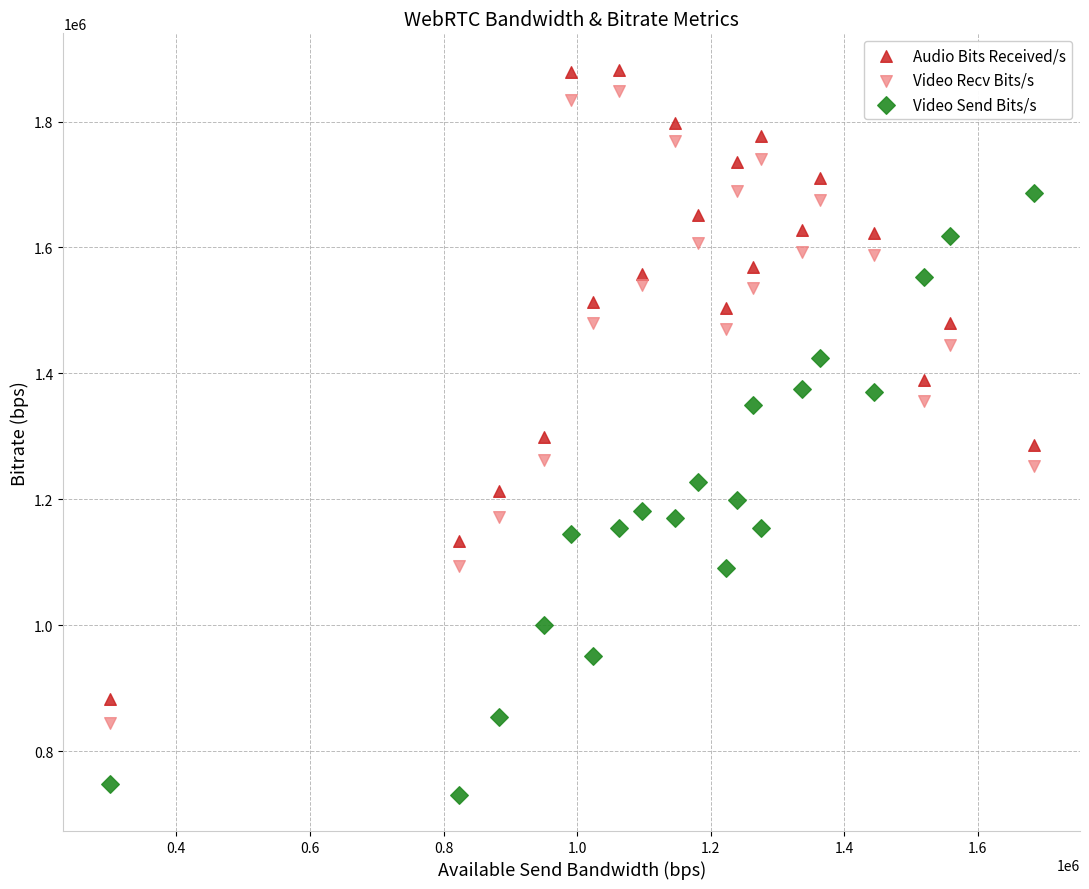

What is the X range (max minus min) for the scatter plot?

1383756.0